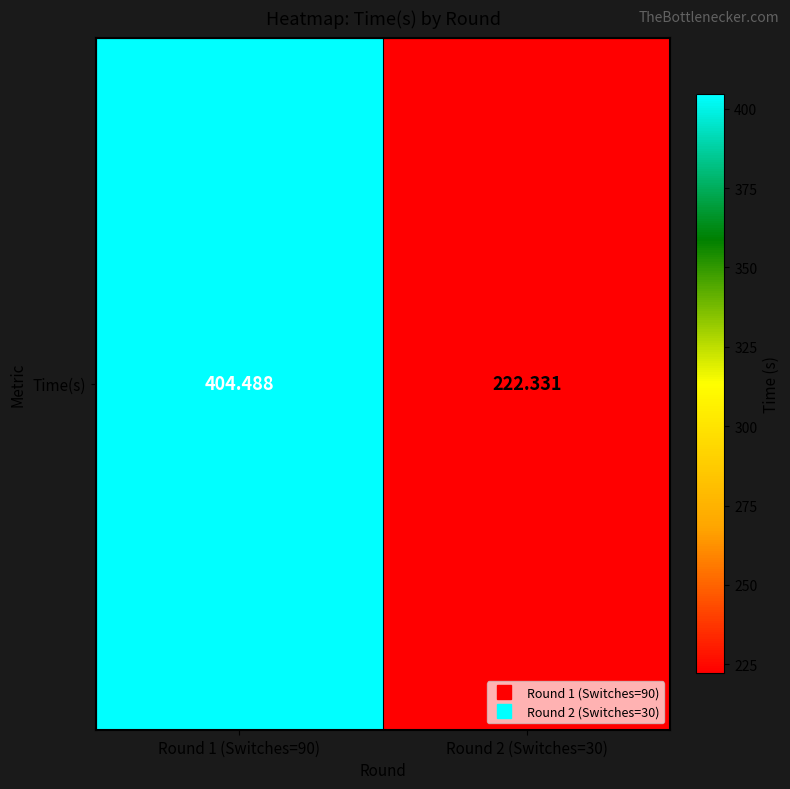

Reading right to left, what are all the values shown in this chart?

222.3	404.5